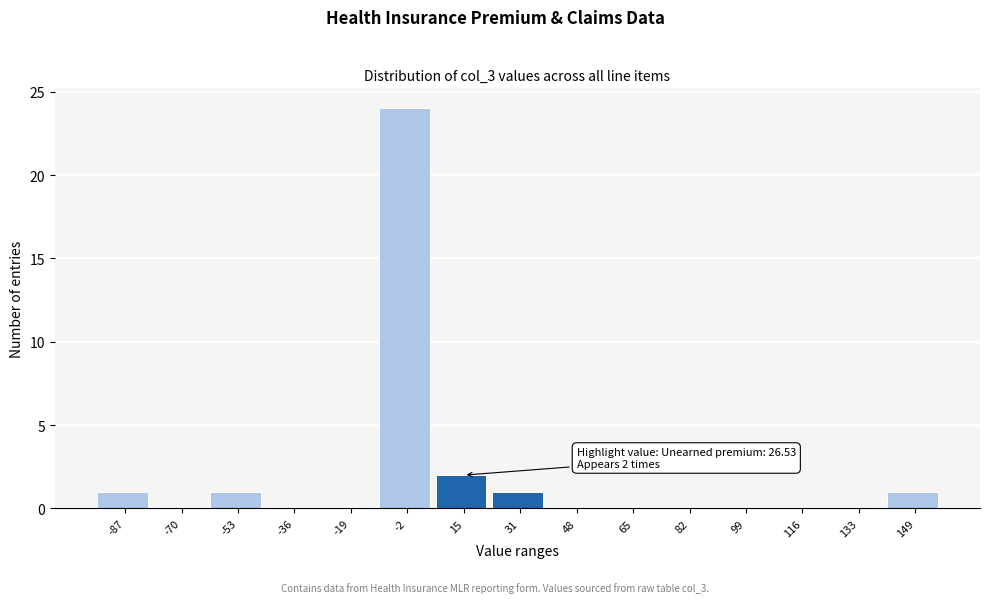

Reading left to right, extract all data points from this chart.

-87=1	-70=0	-53=1	-36=0	-19=0	-2=24	15=2	31=1	48=0	65=0	82=0	99=0	116=0	133=0	149=1